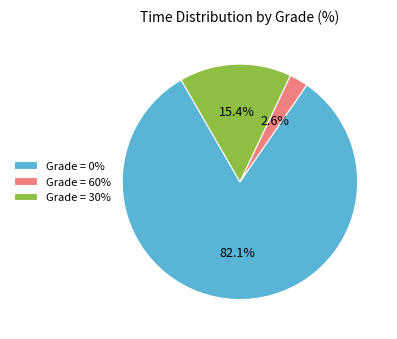

Rank the categories by value from highest to lowest.

Grade = 0%, Grade = 30%, Grade = 60%